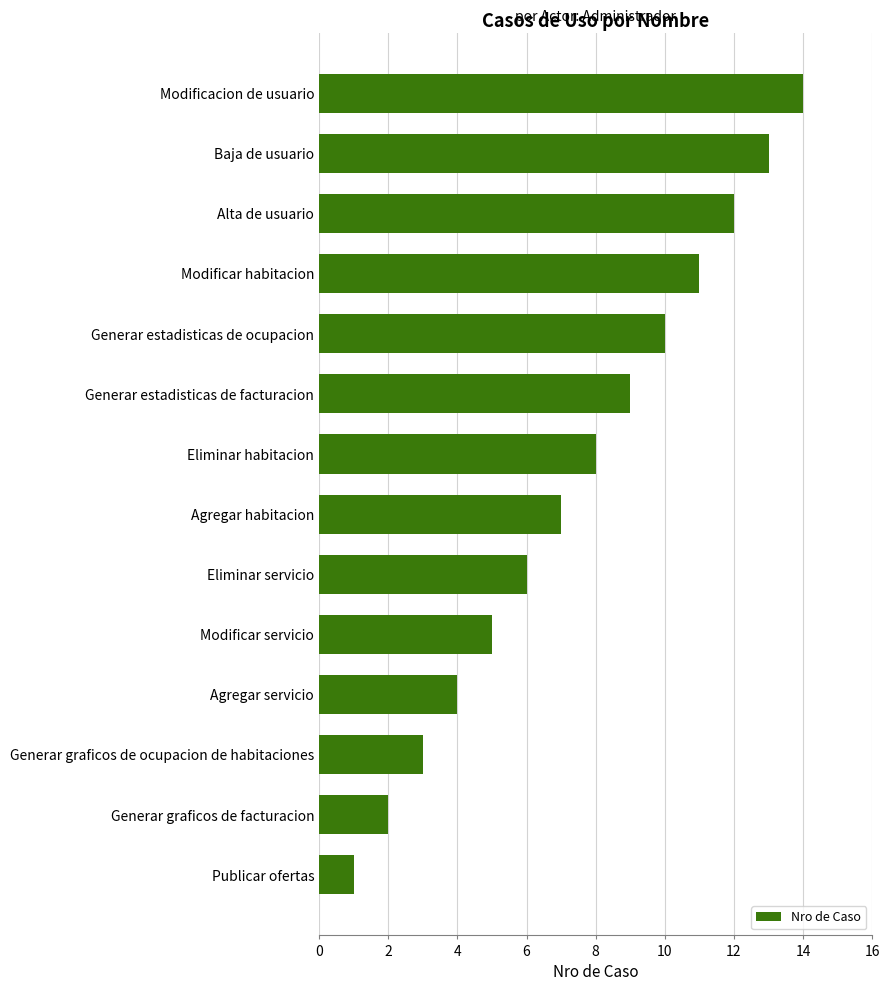

Between Generar estadisticas de facturacion and Generar estadisticas de ocupacion, which is larger?

Generar estadisticas de ocupacion